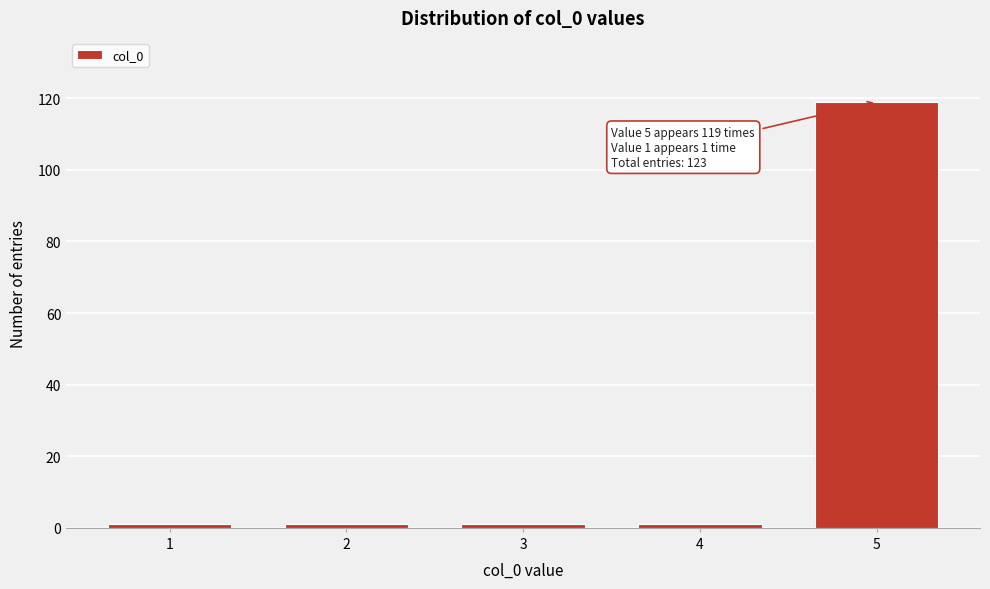

Reading left to right, what are all the values shown in this chart?

1	1	1	1	119